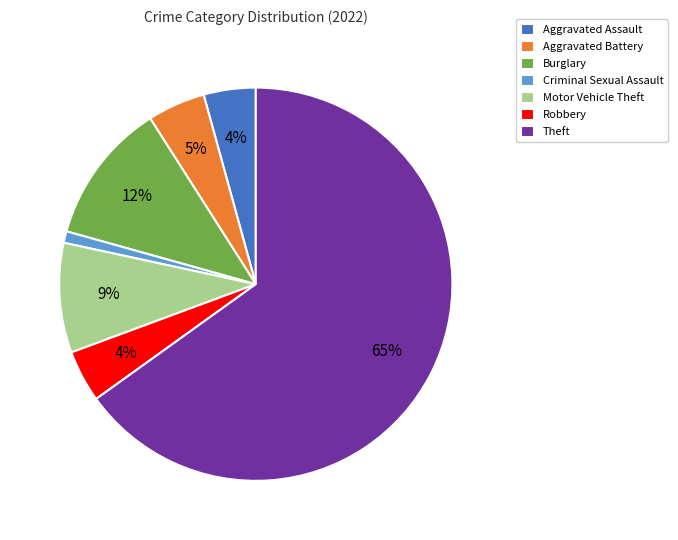

Count the number of slices in the pie.

7